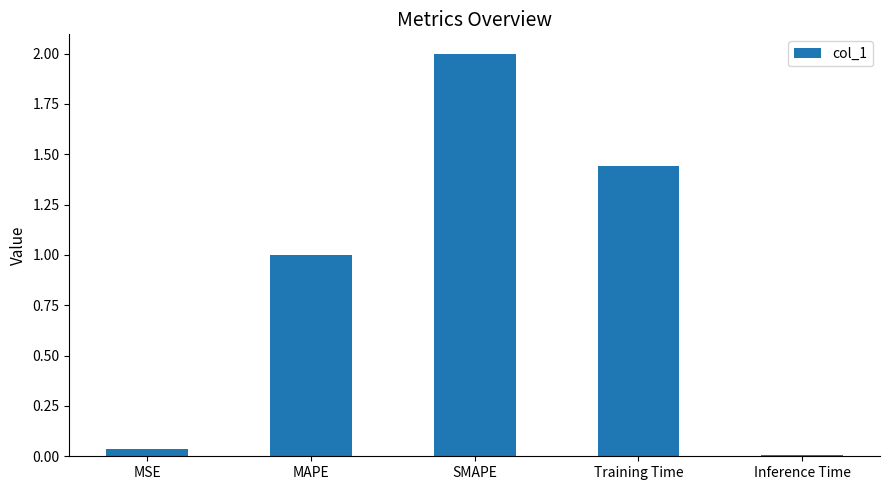

List the labels in order of value, smallest first.

Inference Time, MSE, MAPE, Training Time, SMAPE